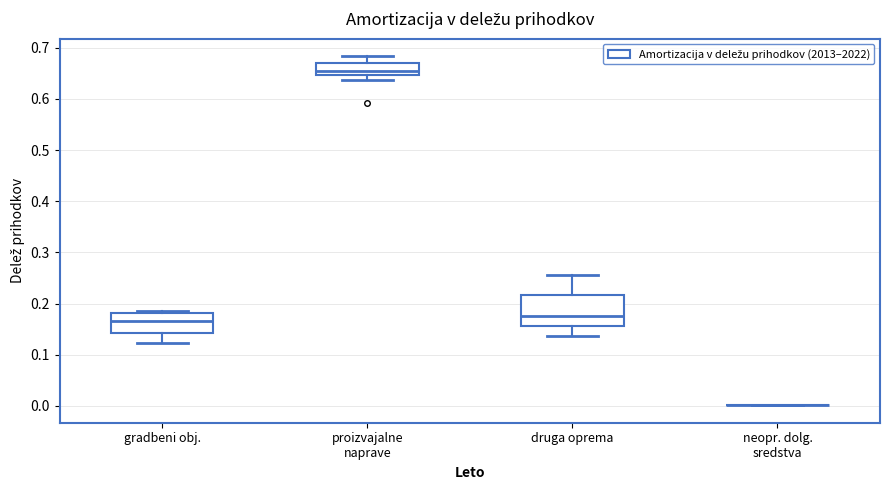

Comparing the boxes themselves (not the whiskers), which one is the tallest?

druga oprema